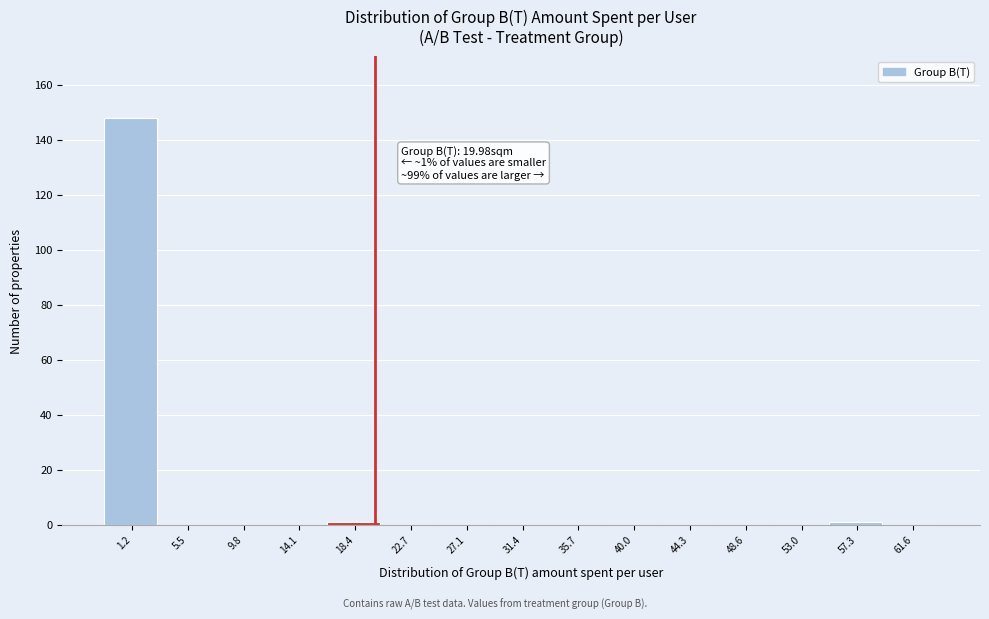

Which range on the x-axis has the tallest bar?

-1.0 to 3.5